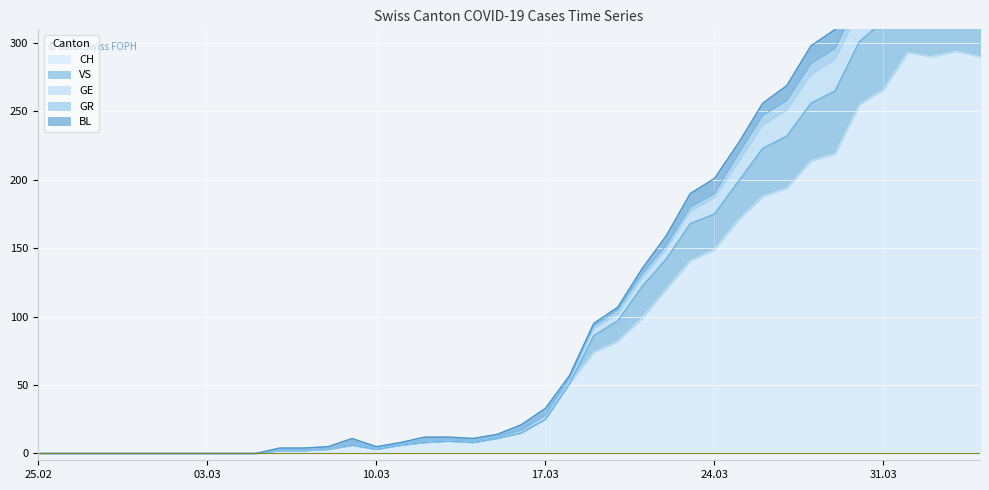

What is the sum of the CH values at 2020-03-27 and 2020-03-22?

314